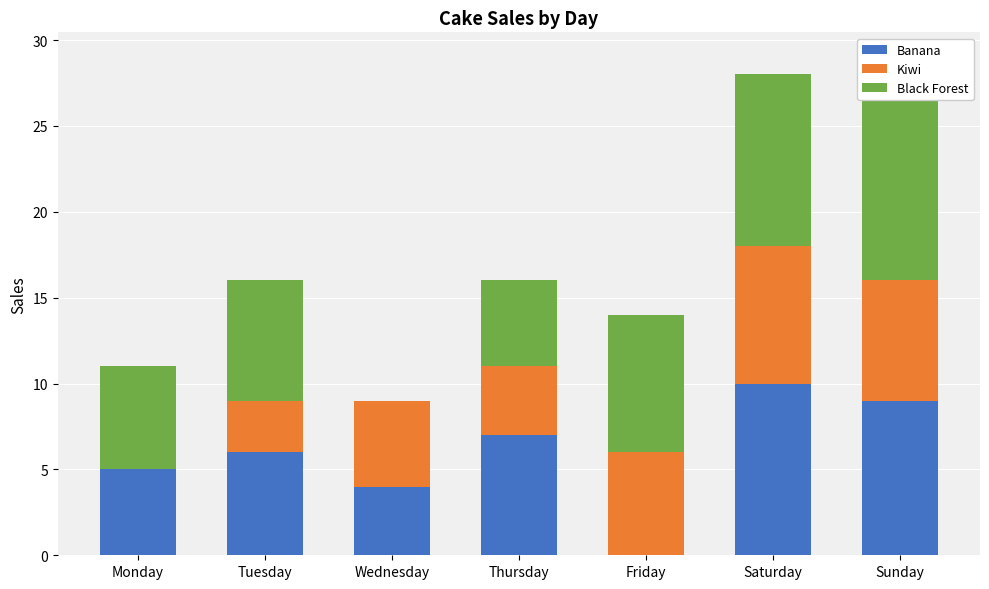

Which series has the widest spread of values?

Black Forest